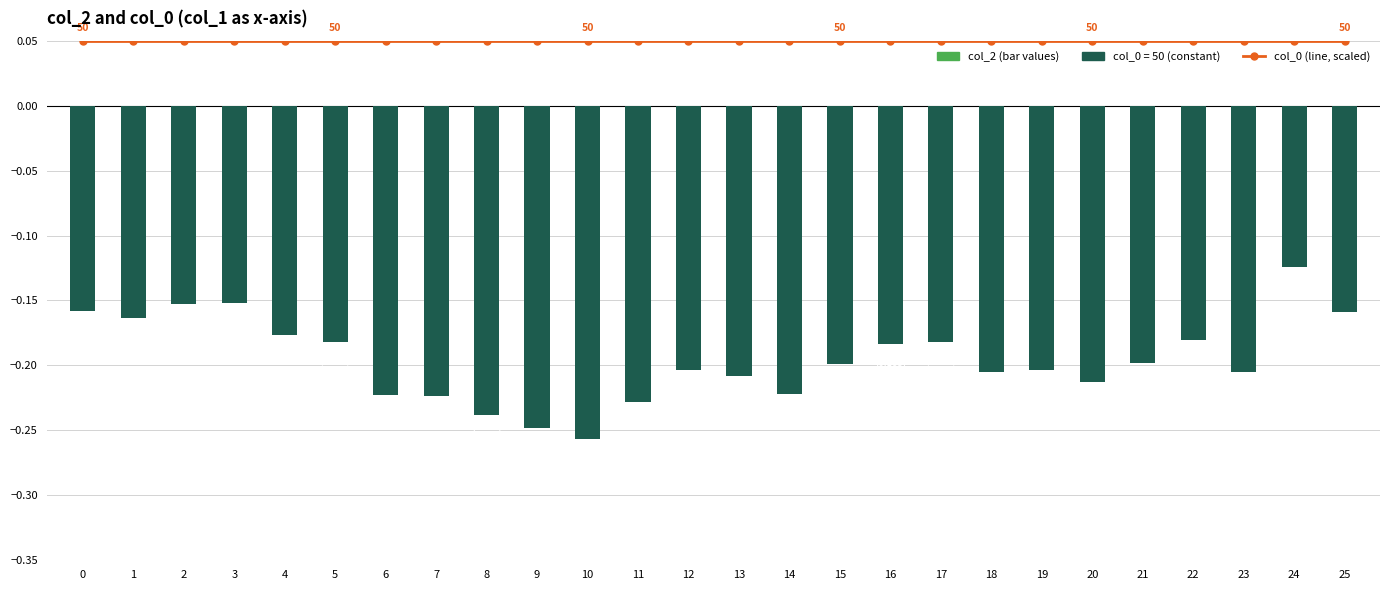

What is the average value of the col_2 (negative values) series?

-0.2